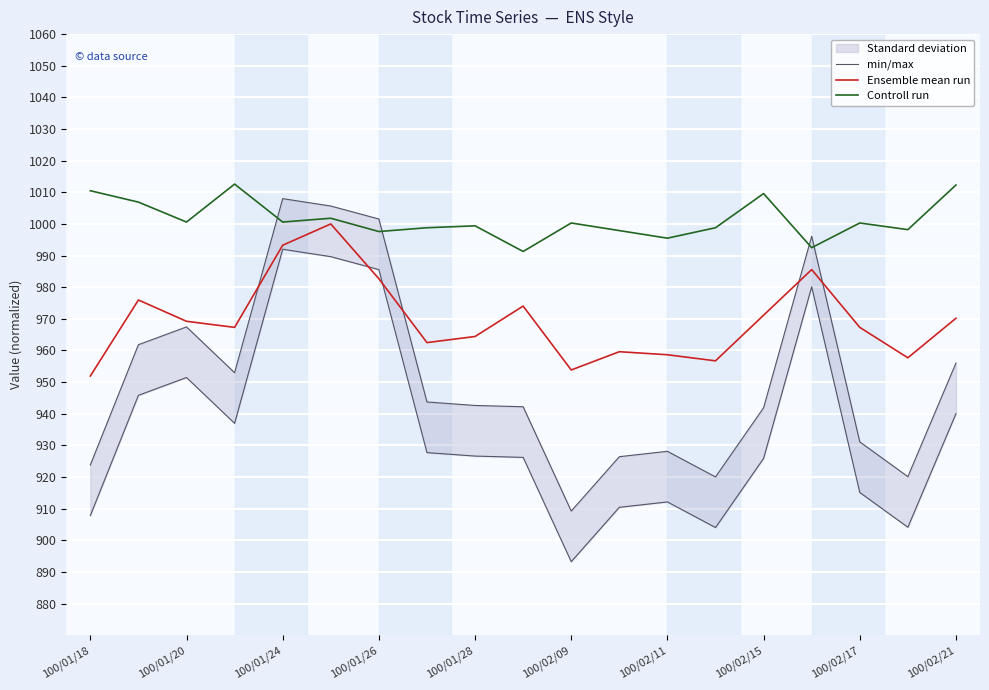

True or false: Controll run has a value of 540.6 at 100/01/18.

False